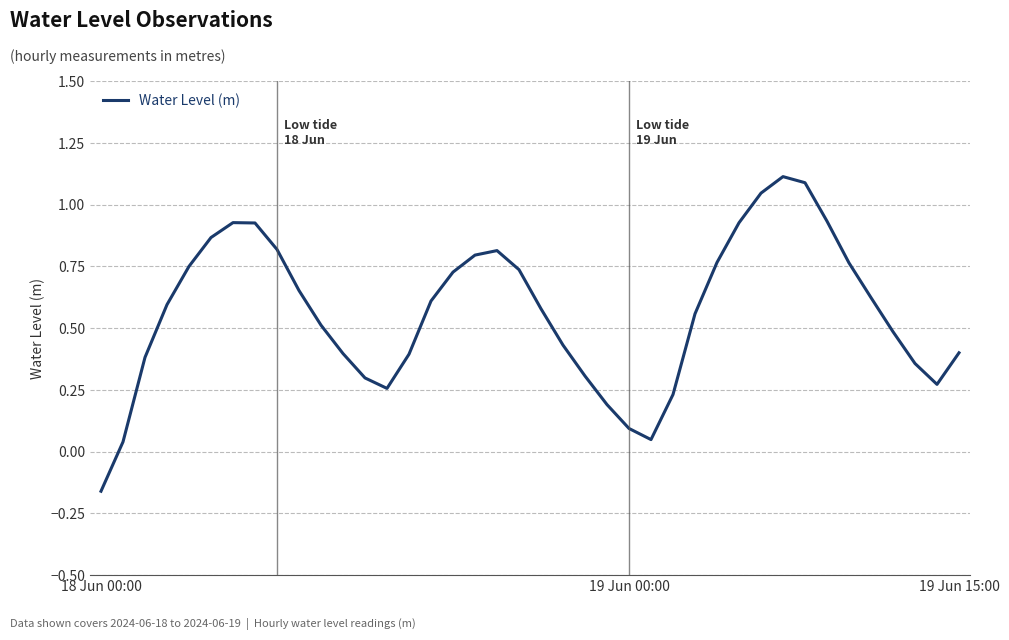

What is the greatest value displayed?

1.1